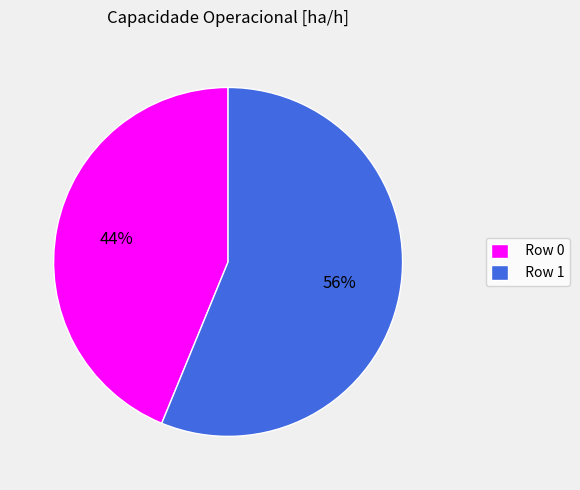

True or false: Row 1 accounts for 56% of the total.

True